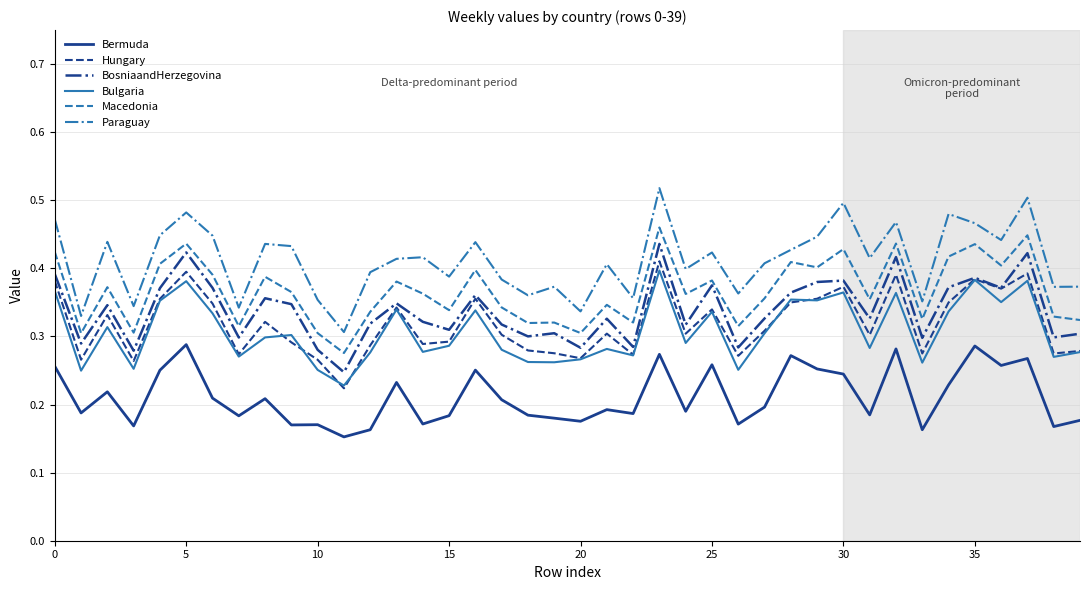

True or false: Paraguay and BosniaandHerzegovina cross at least once.

False